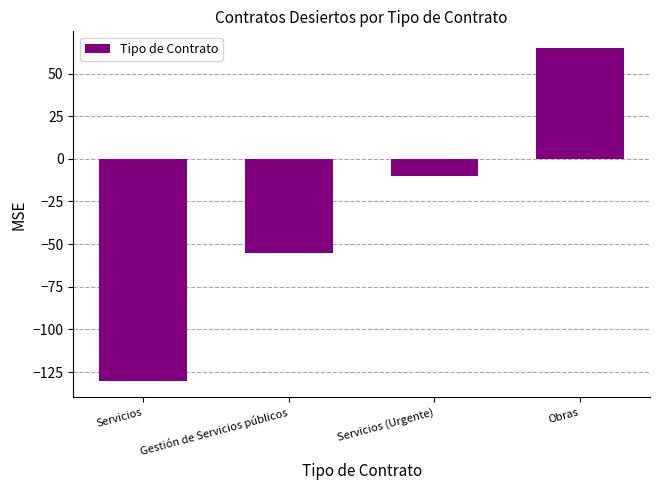

Rank the categories by value from highest to lowest.

Obras, Servicios (Urgente), Gestión de Servicios públicos, Servicios